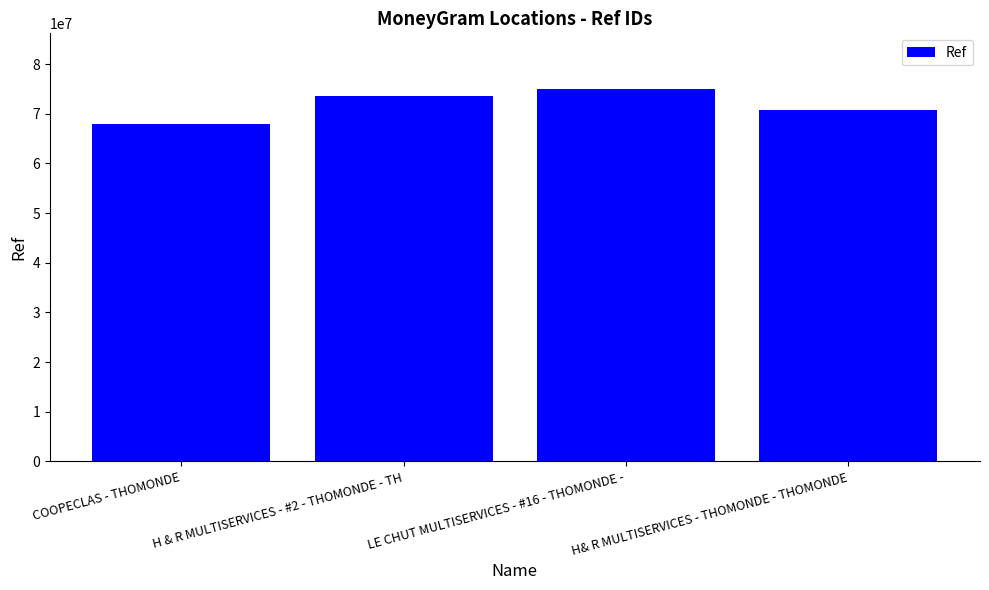

Read the value at H & R MULTISERVICES - #2 - THOMONDE - TH, to the nearest 10.

73628220